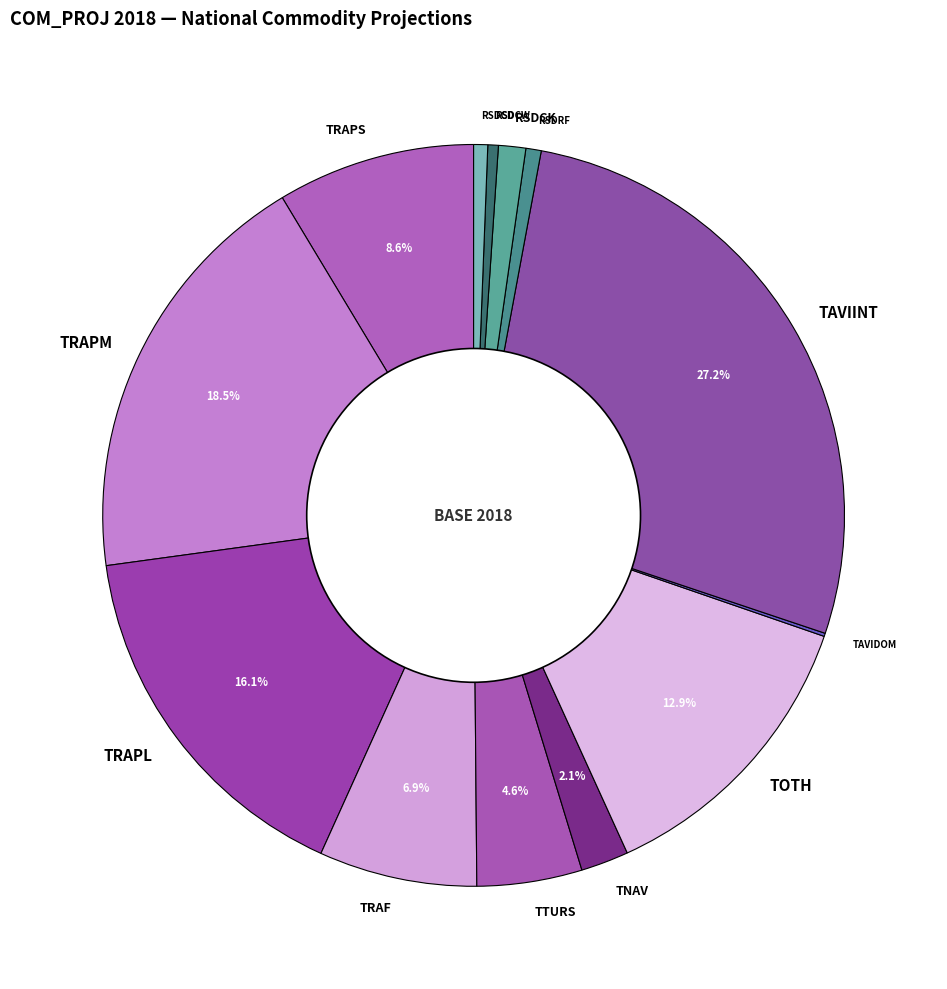

The TRAPM slice represents 9% of the pie. True or false?

False